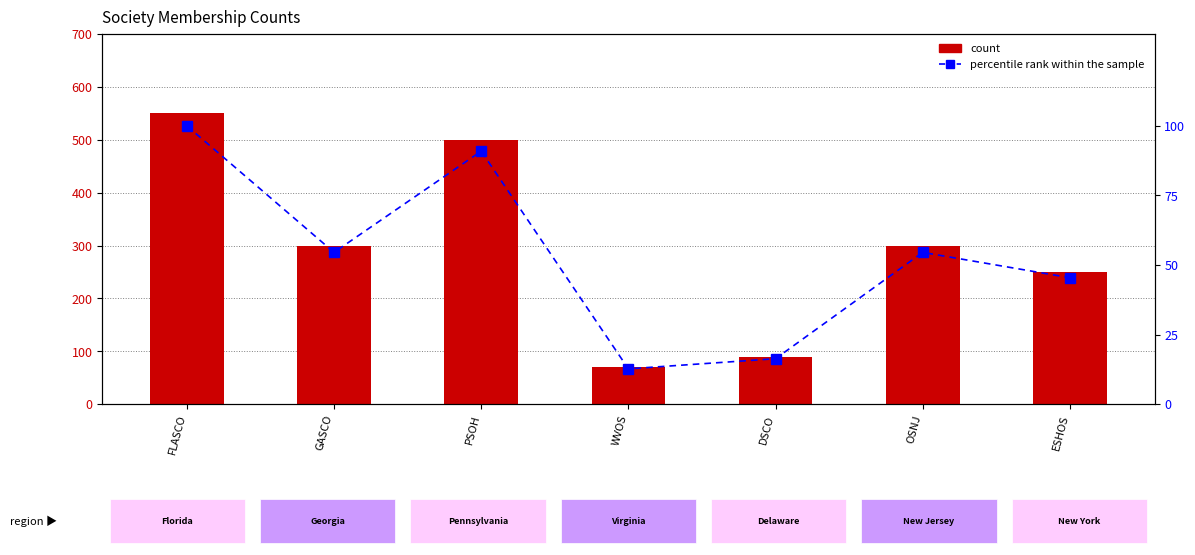

What is the minimum value for percentile rank within the sample?

12.7